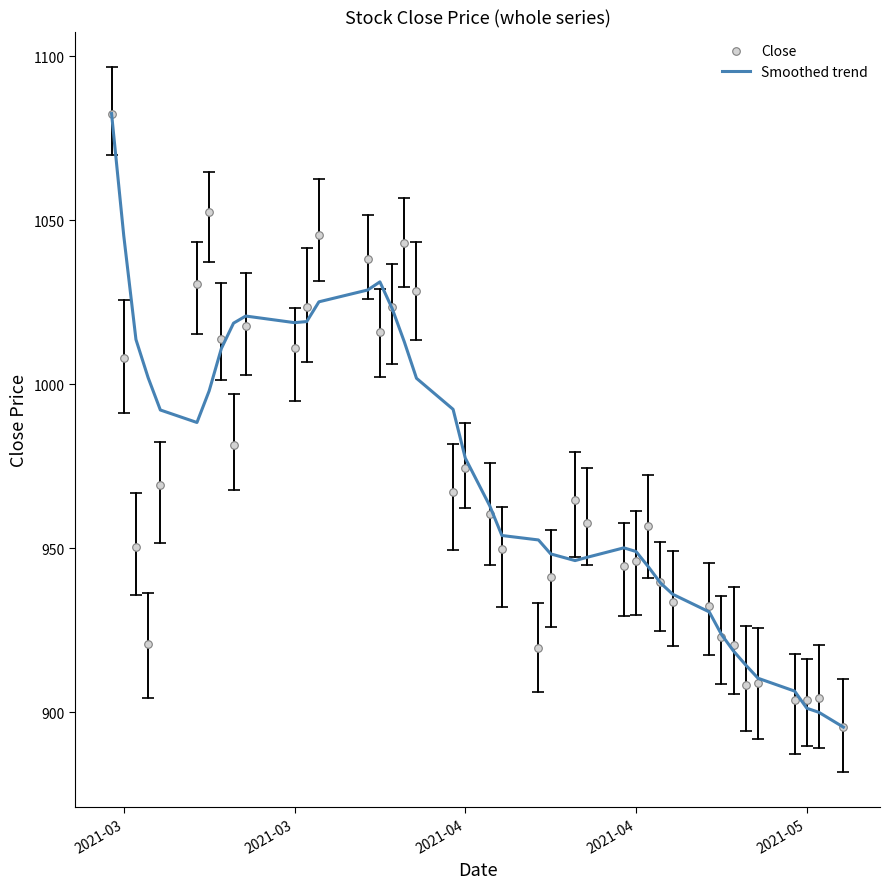

What are all the series names shown in the legend?

Smoothed trend, Close